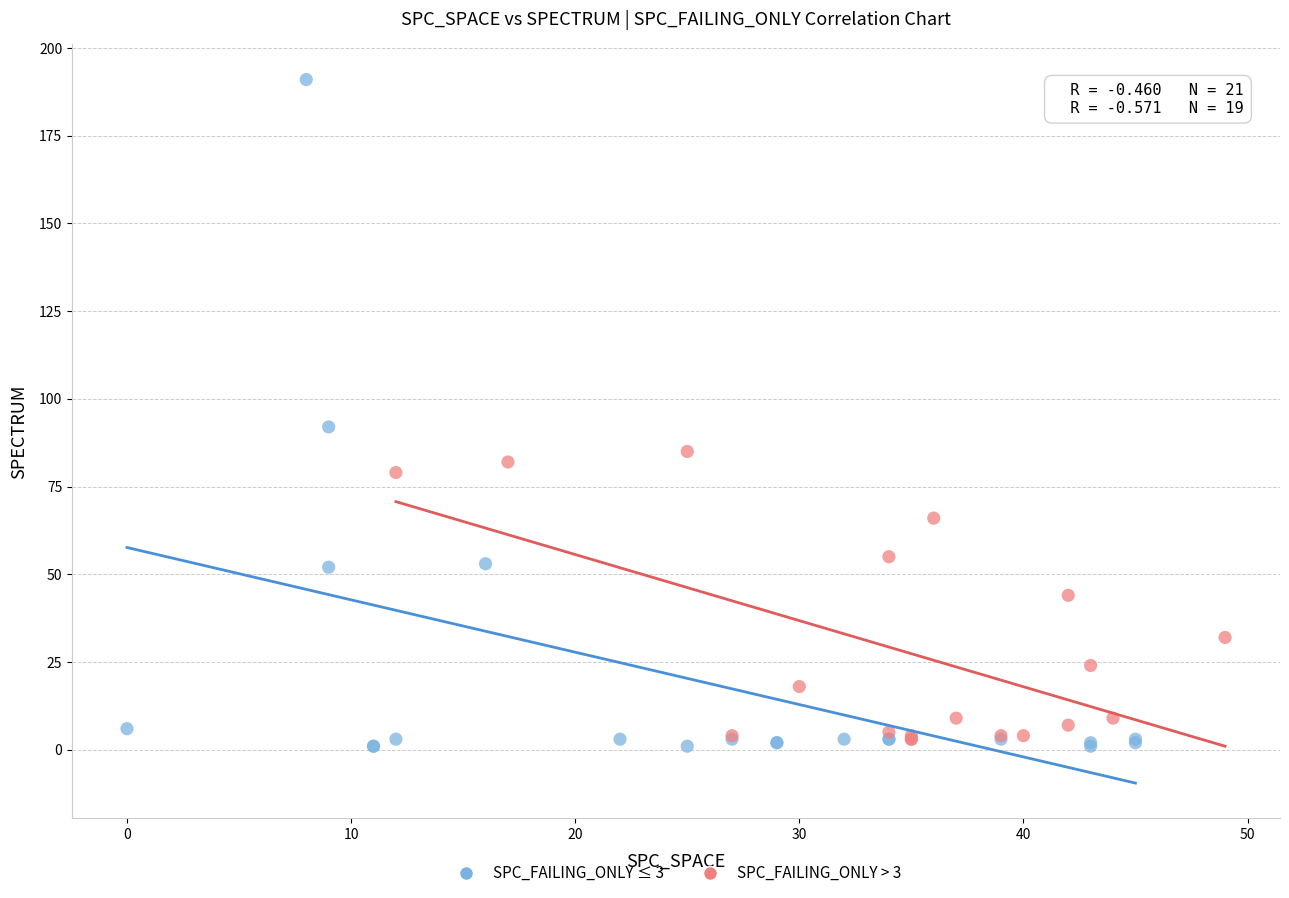

Which series has the largest Y range (max minus min)?

SPC_FAILING_ONLY ≤ 3